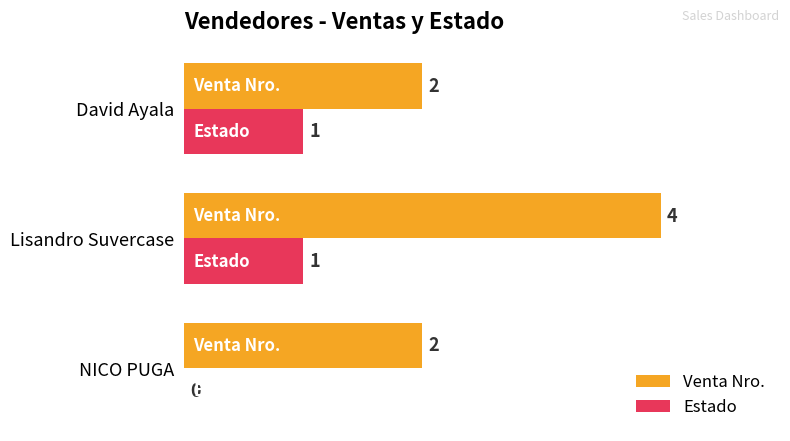

How many Estado values are between 0 and 1?

3